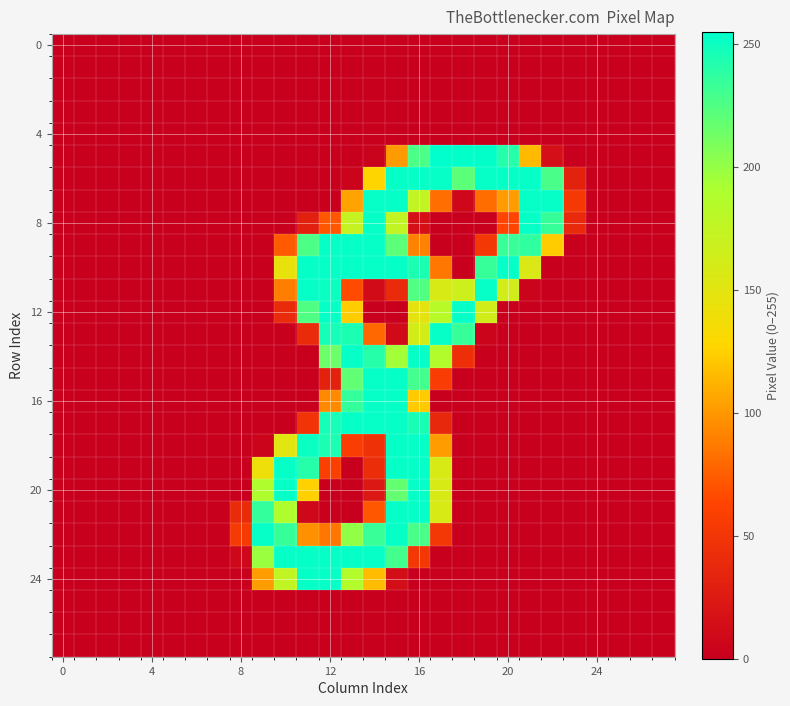

What is the maximum value shown in the chart?

255